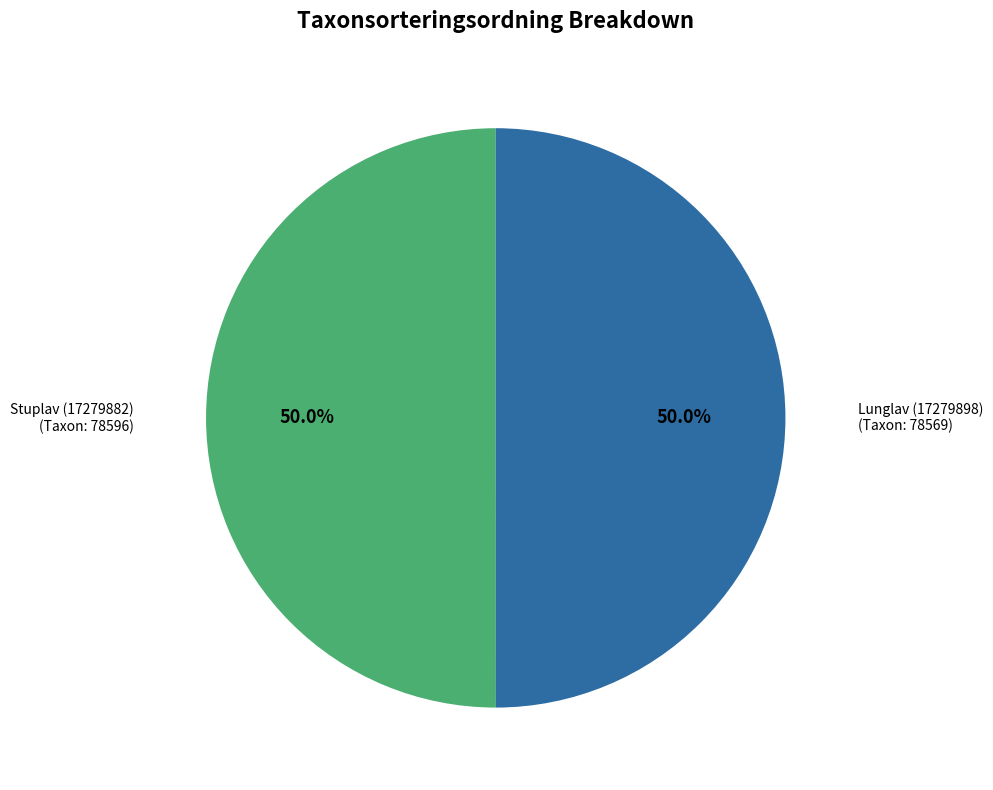

What is the ratio of the value at Stuplav (17279882) to the value at Lunglav (17279898)?

1.0